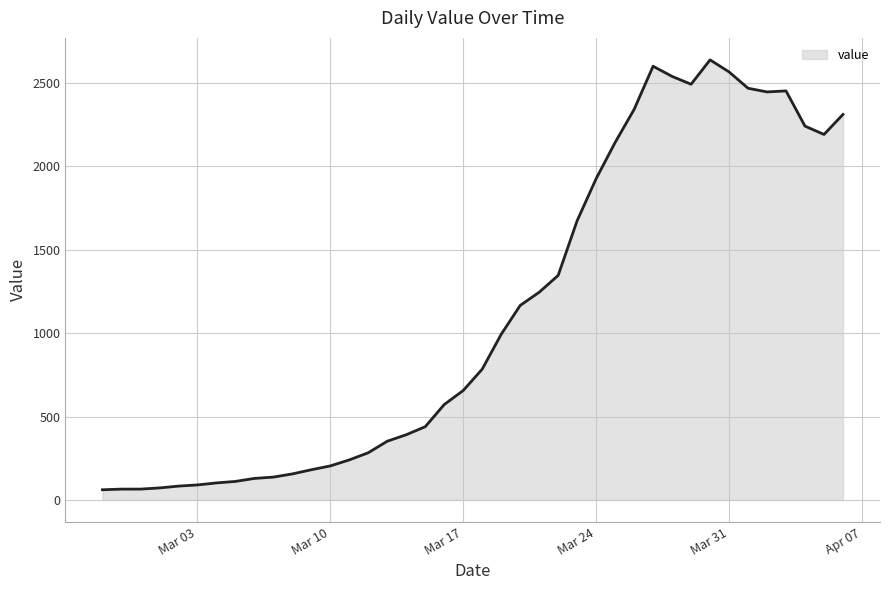

Does the chart have visible grid lines?

Yes